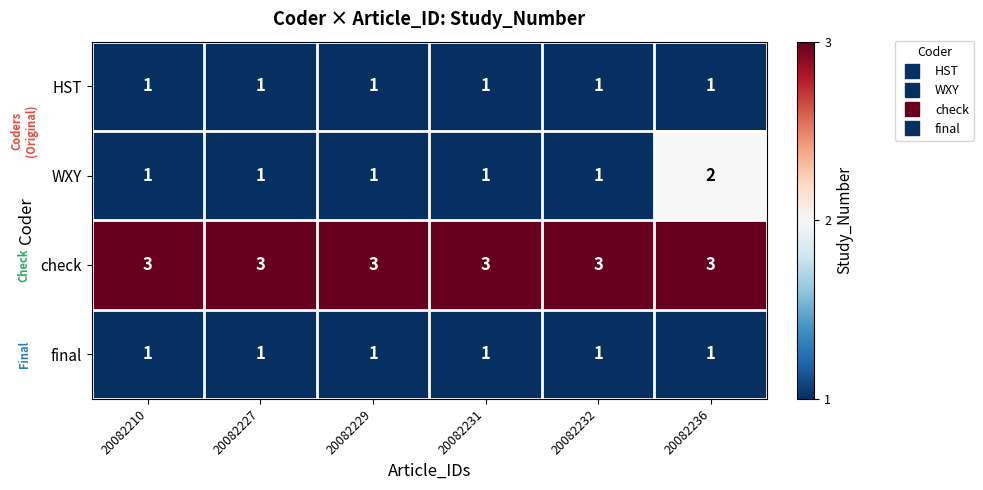

What is the total value across all series at 20082231?

6